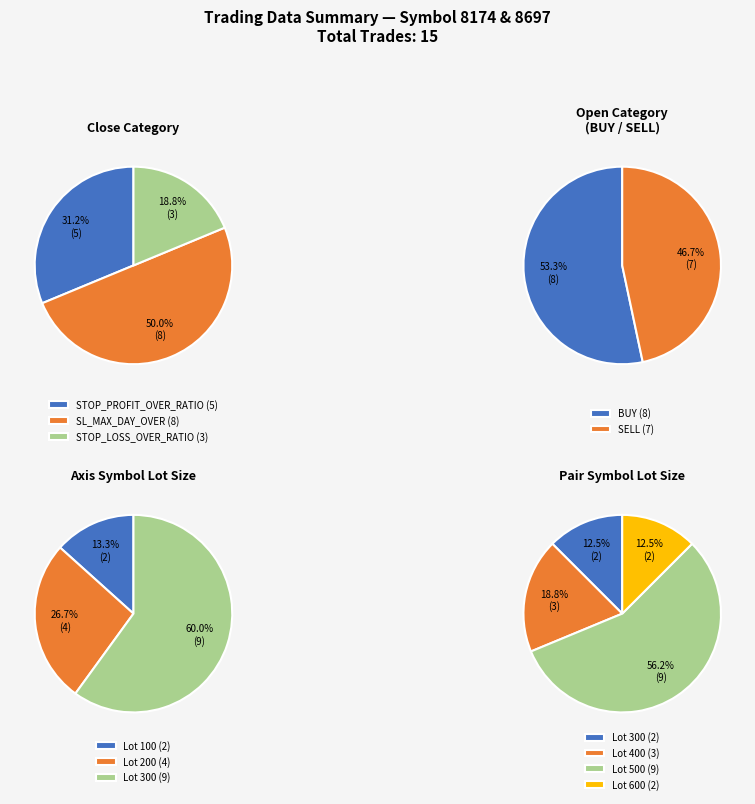

To the nearest percent, what is the difference between the STOP_LOSS_OVER_RATIO and SL_MAX_DAY_OVER slice percentages?

31%